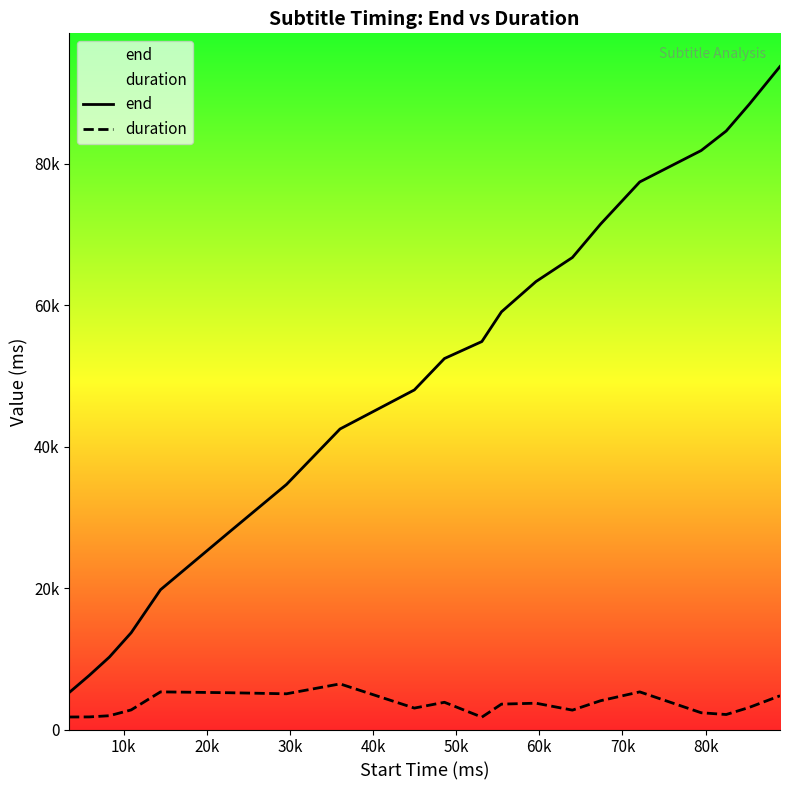

Count the number of data series in this chart.

2